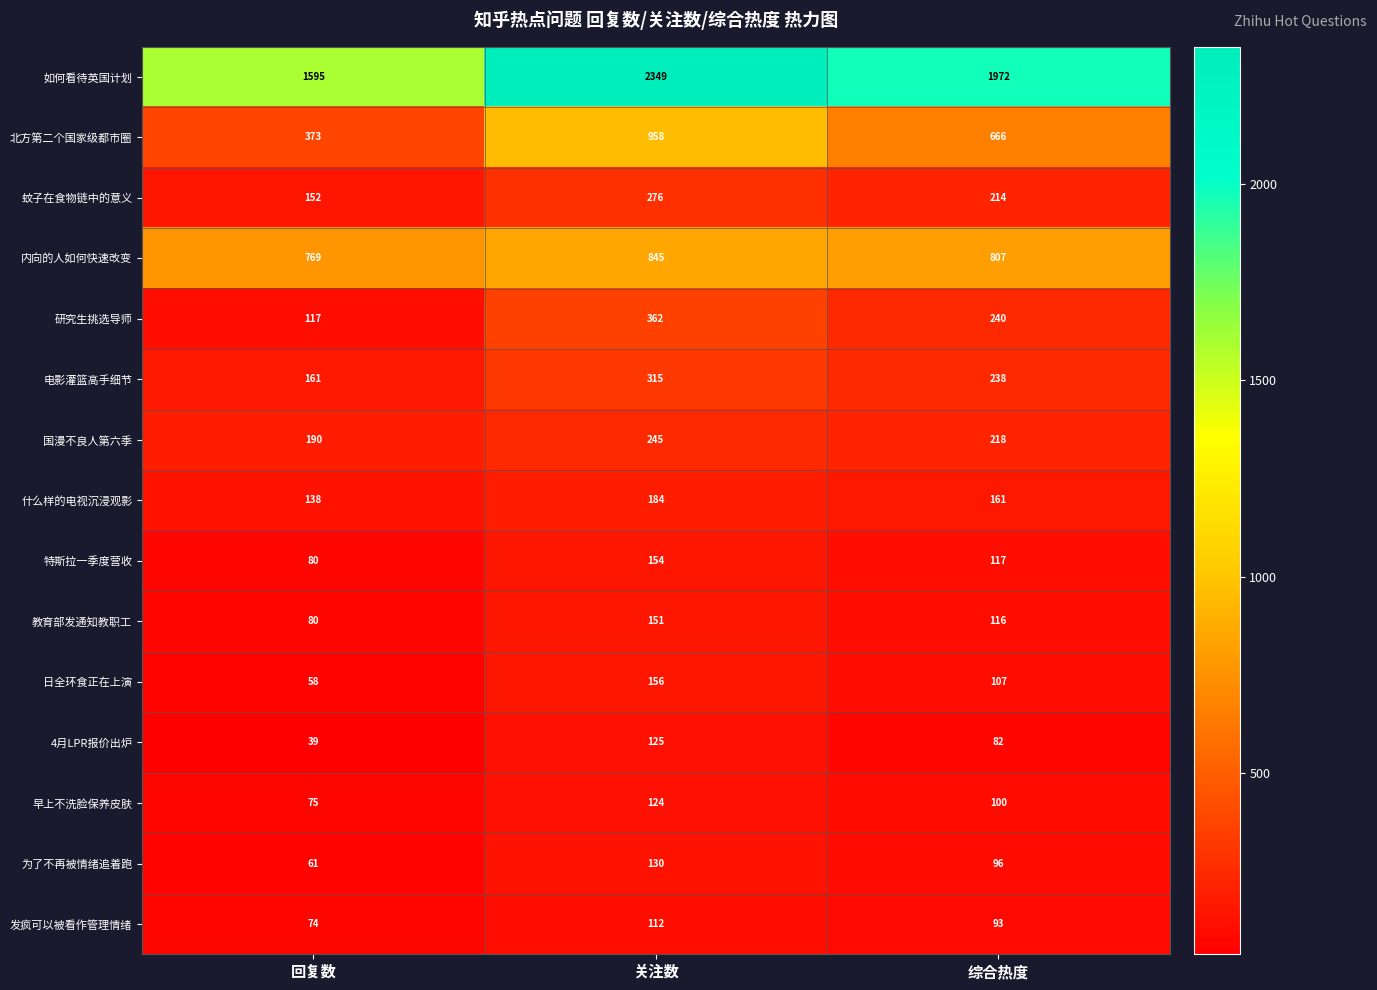

What is the difference between the 电影灌篮高手细节 values at 综合热度 and 关注数?

77